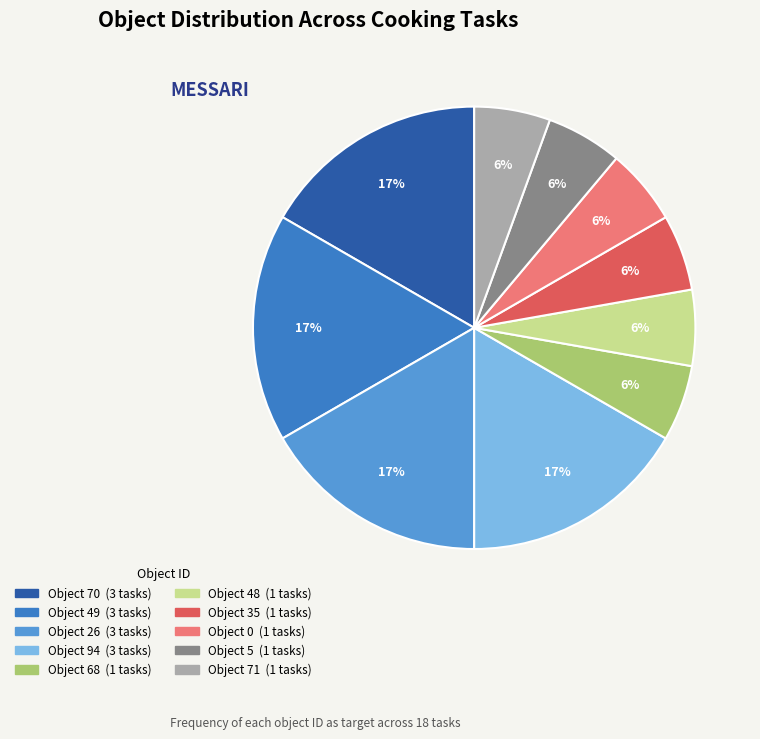

To the nearest percent, what is the difference between the largest and smallest slice percentages?

11%